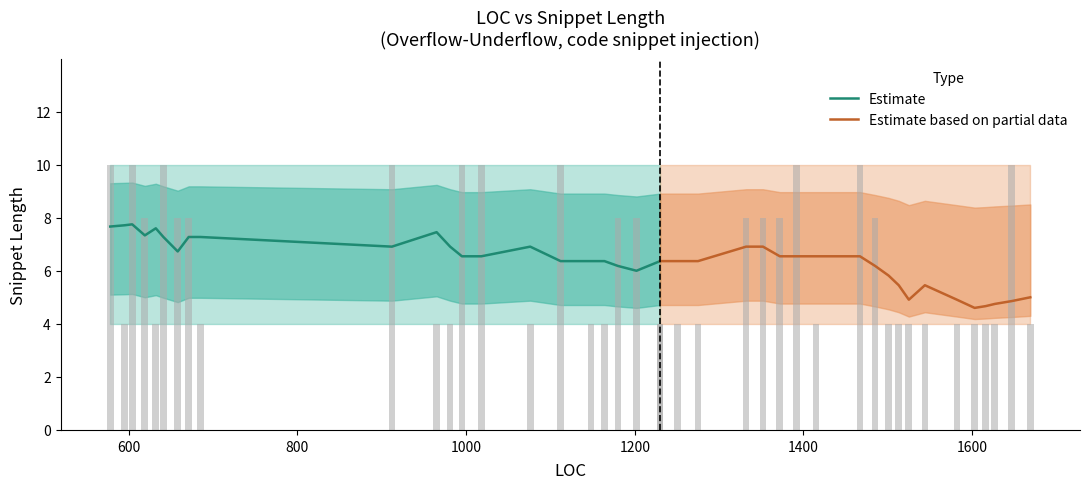

What is the minimum value for Estimate?

6.0